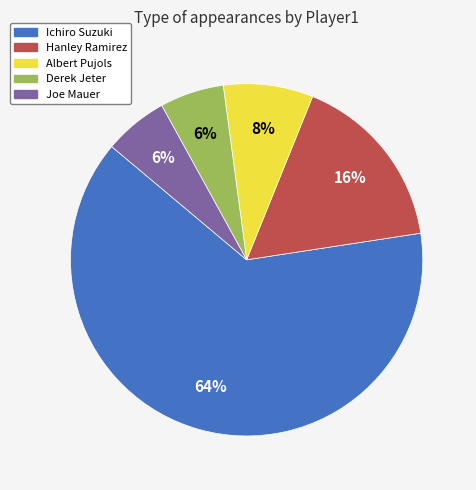

Between Ichiro Suzuki and Albert Pujols, which is larger?

Ichiro Suzuki